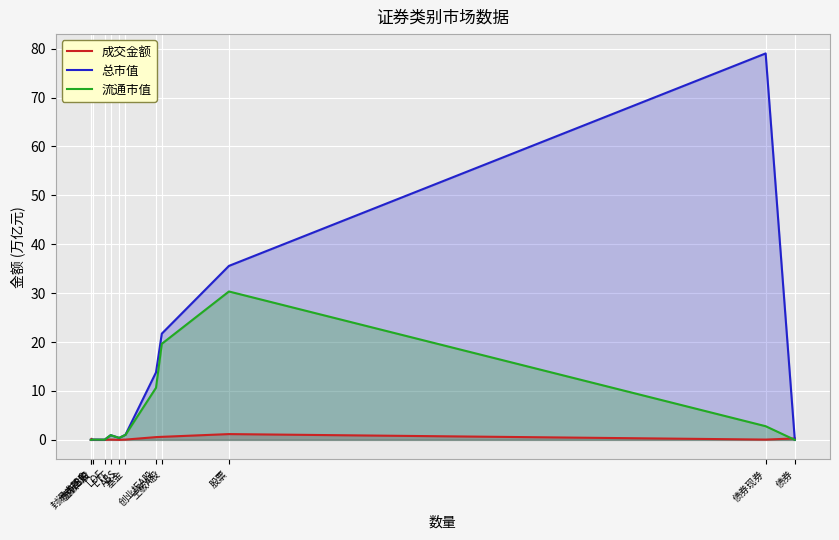

Count the number of categories in the chart.

12